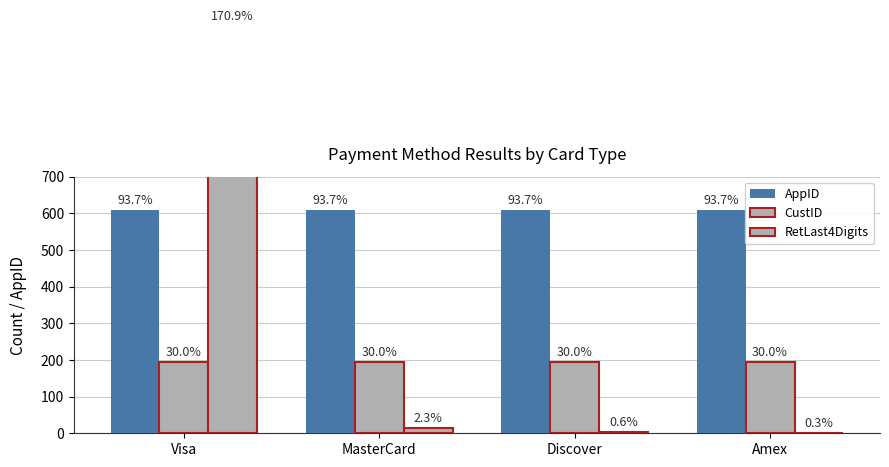

Which series has the largest range (max minus min)?

RetLast4Digits